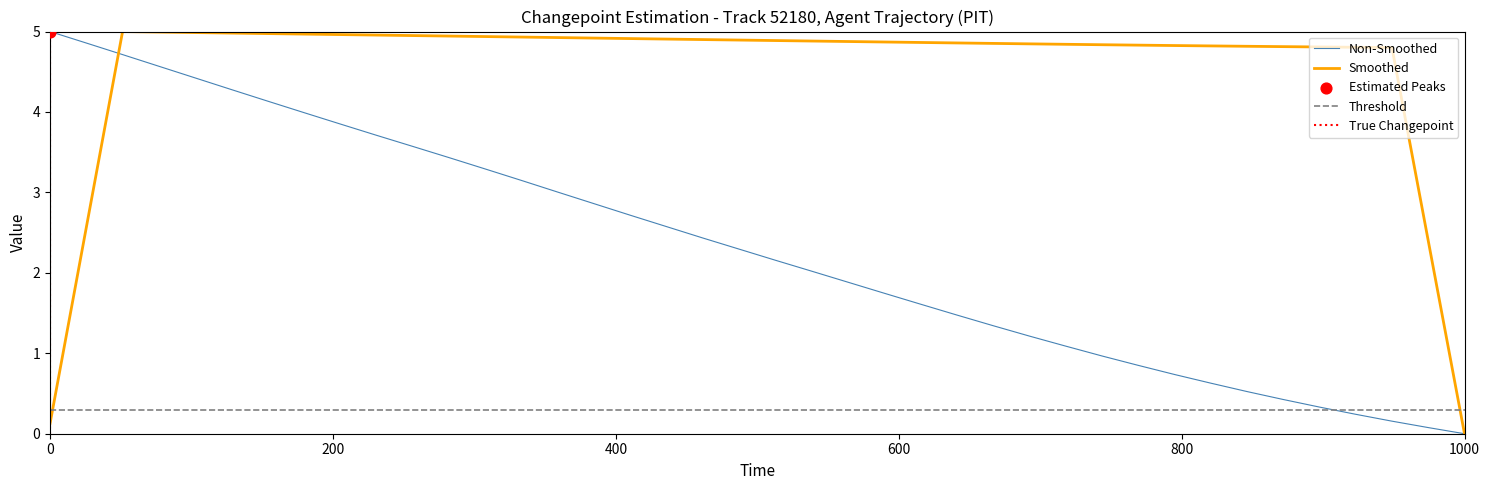

True or false: Smoothed has a value of 0.1 at 0.

True